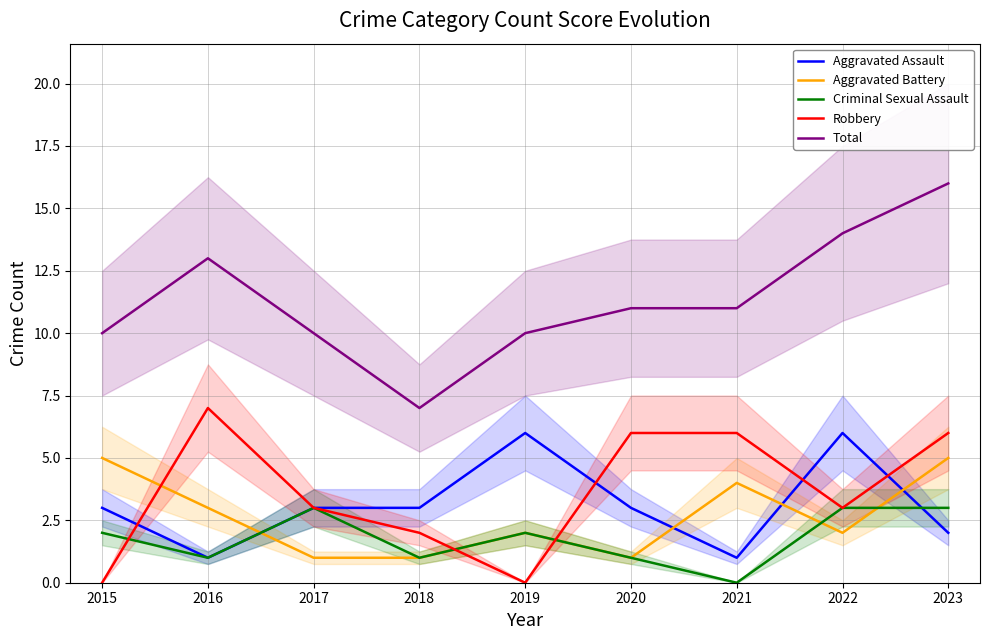

What is the difference between the maximum and minimum values in the Criminal Sexual Assault series?

3